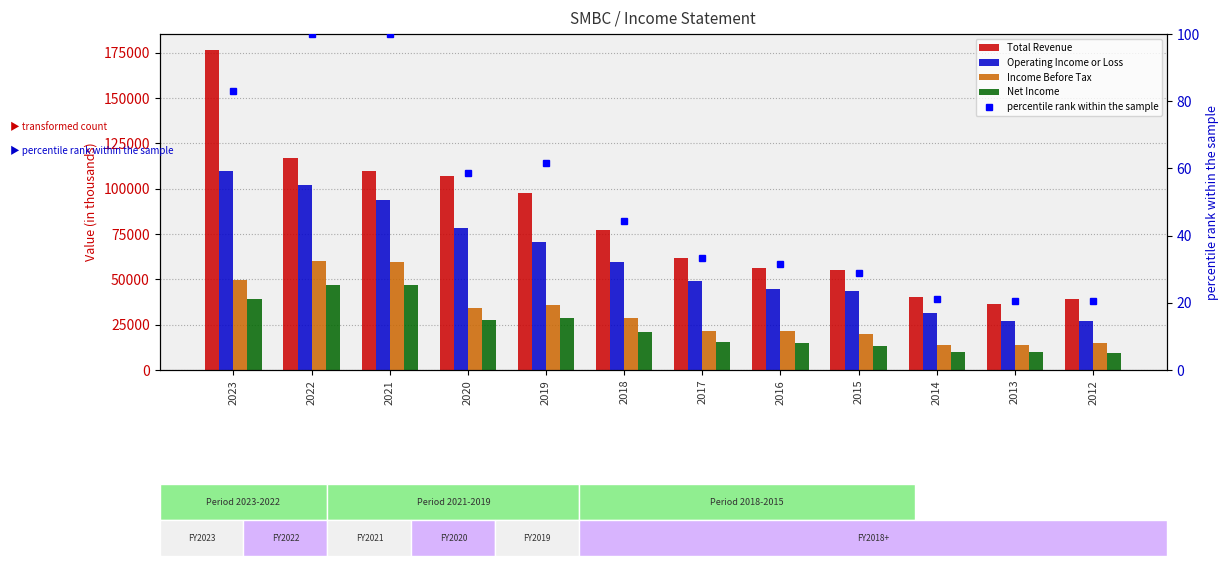

Reading left to right, extract all data points from this chart.

Total Revenue: 2023=176400.0	2022=116900.0	2021=109500.0	2020=107100.0	2019=97500.0	2018=77200.0	2017=61500.0	2016=56300.0	2015=55300.0	2014=40500.0	2013=36300.0	2012=39000.0
Operating Income or Loss: 2023=109700.0	2022=102100.0	2021=93700.0	2020=78100.0	2019=70800.0	2018=59300.0	2017=48800.0	2016=44500.0	2015=43400.0	2014=31300.0	2013=27100.0	2012=27200.0
Income Before Tax: 2023=49500.0	2022=59900.0	2021=59700.0	2020=34400.0	2019=36000.0	2018=28700.0	2017=21600.0	2016=21500.0	2015=19700.0	2014=13800.0	2013=14000.0	2012=14700.0
Net Income: 2023=39000.0	2022=47000.0	2021=47000.0	2020=27500.0	2019=28900.0	2018=20900.0	2017=15600.0	2016=14800.0	2015=13500.0	2014=9900.0	2013=9700.0	2012=9600.0
percentile rank within the sample: 2023=83.0	2022=100.0	2021=100.0	2020=58.5	2019=61.5	2018=44.5	2017=33.2	2016=31.5	2015=28.7	2014=21.1	2013=20.6	2012=20.4